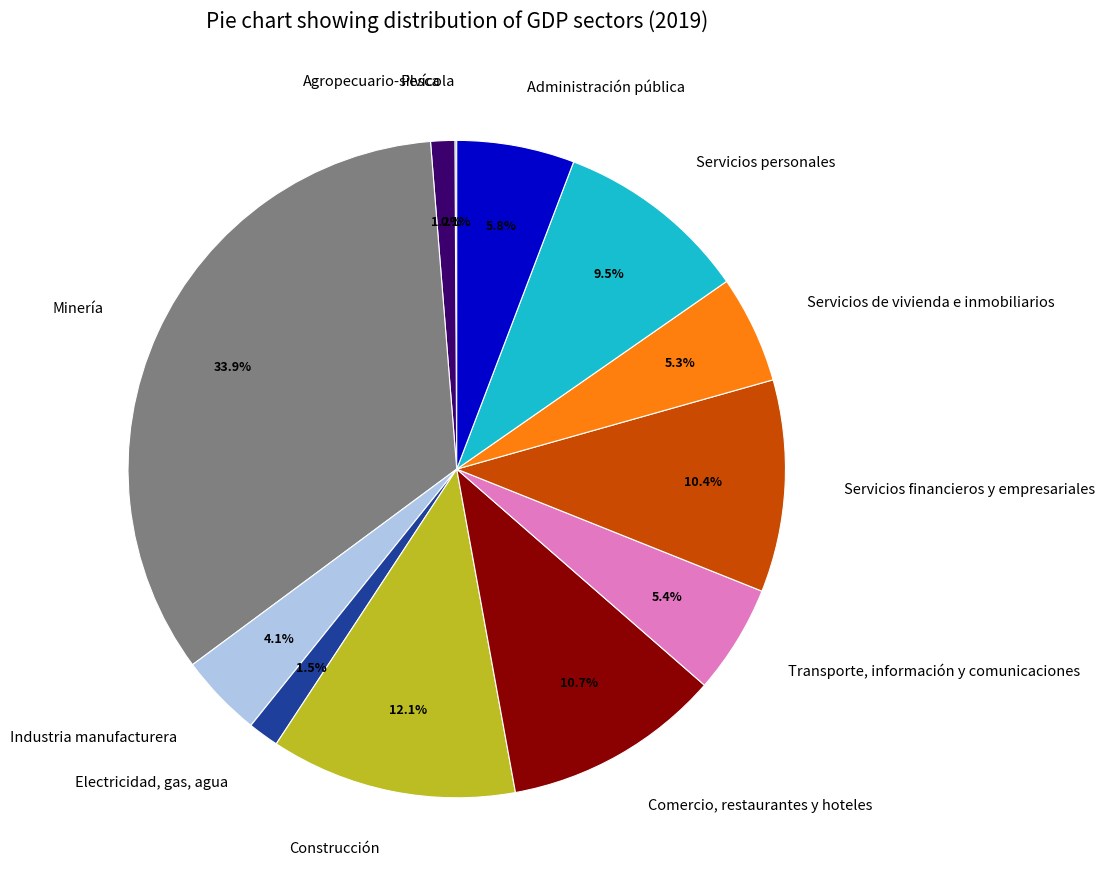

Approximately how many times larger is the value at Transporte, información y comunicaciones compared to Servicios de vivienda e inmobiliarios?

1.0